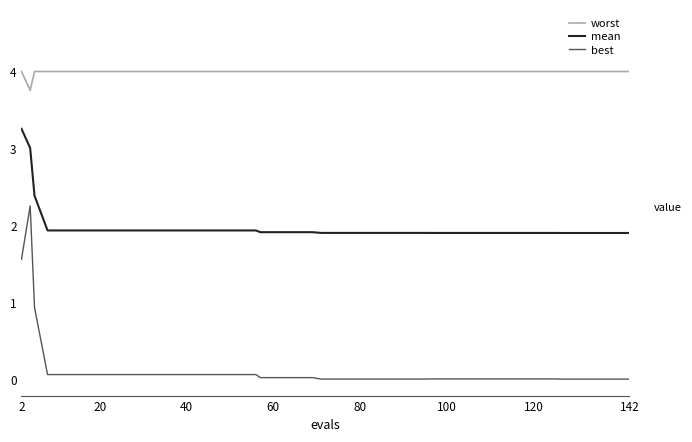

What is the highest value of the worst series?

4.0